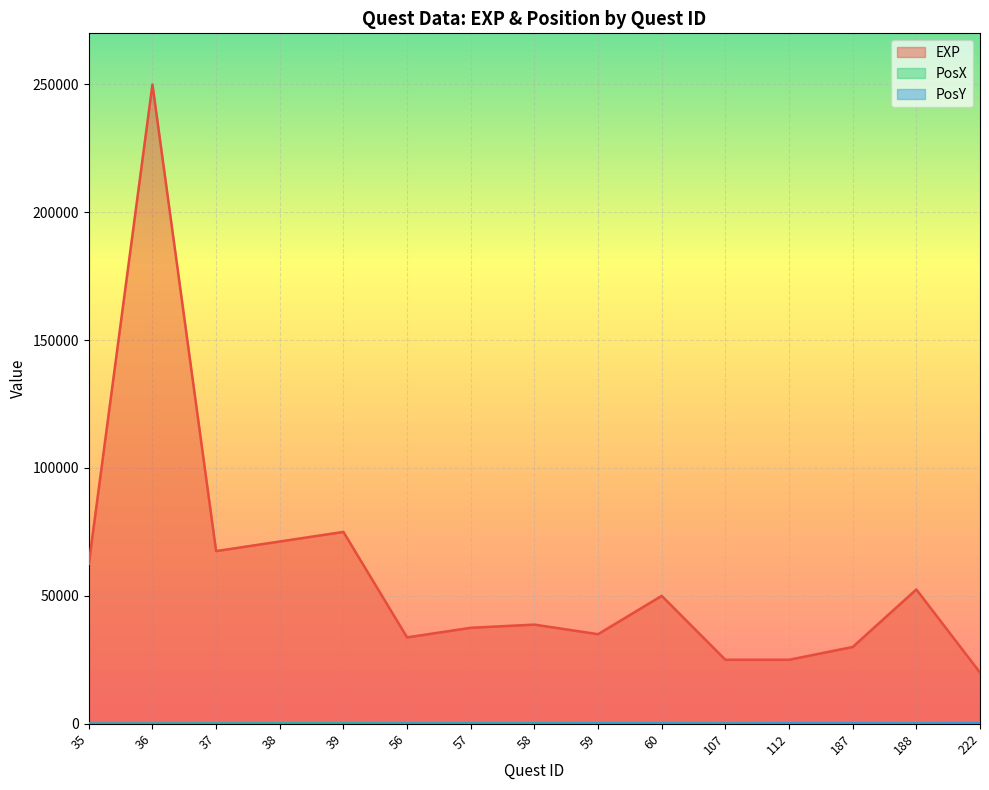

True or false: PosY has more than 2 interior local peaks.

False